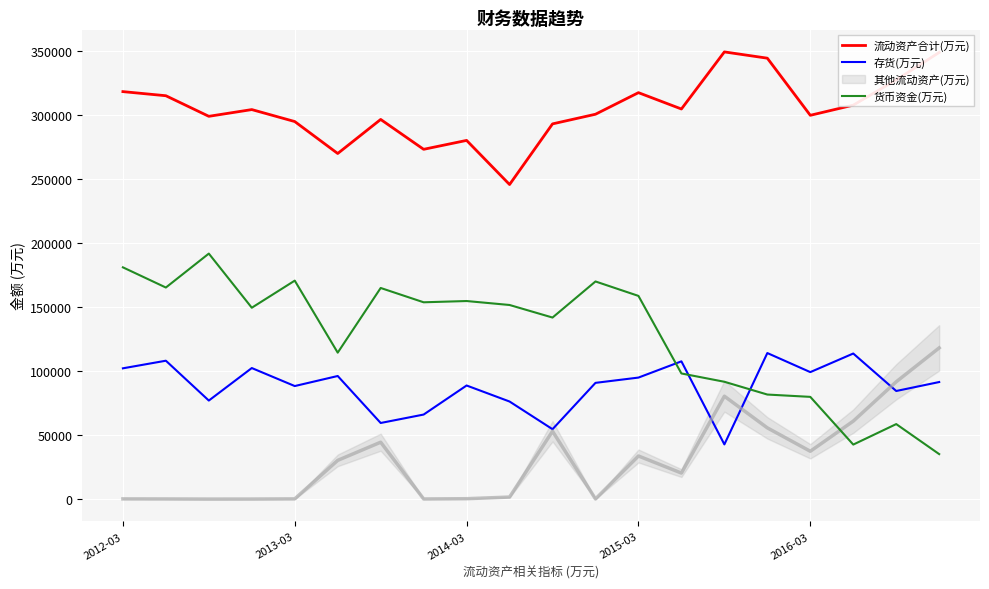

True or false: 流动资产合计(万元) has a value of 407372 at 11.

False